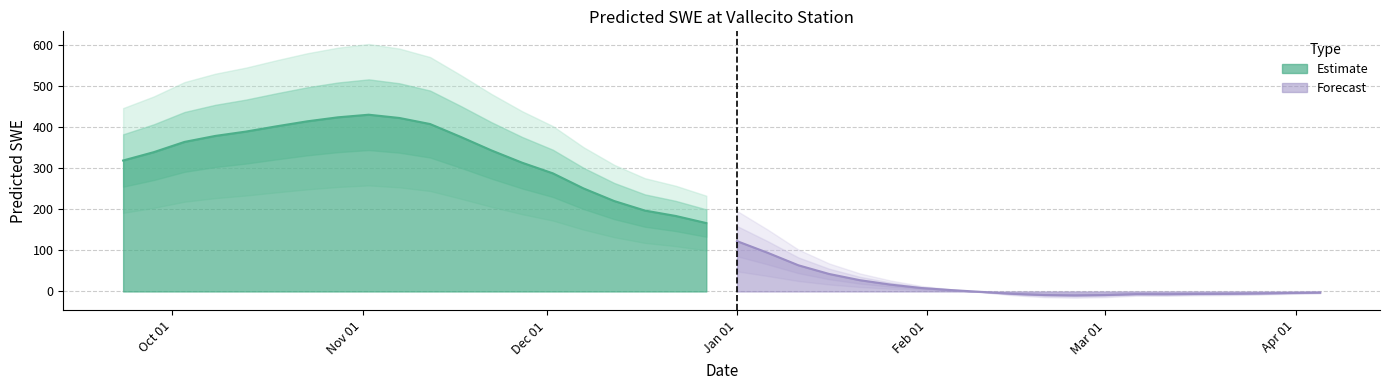

List the labels in order of value, largest first.

2003-11-02, 2003-10-28, 2003-11-07, 2003-10-23, 2003-11-12, 2003-10-18, 2003-10-13, 2003-10-08, 2003-11-17, 2003-10-03, 2003-11-22, 2003-09-28, 2003-09-23, 2003-11-27, 2003-12-02, 2003-12-07, 2003-12-12, 2003-12-17, 2003-12-22, 2003-12-27, 2004-01-01, 2004-01-06, 2004-01-11, 2004-01-16, 2004-01-21, 2004-01-26, 2004-01-31, 2004-02-05, 2004-02-10, 2004-04-05, 2004-03-31, 2004-03-26, 2004-03-21, 2004-02-15, 2004-03-16, 2004-03-06, 2004-03-11, 2004-02-20, 2004-03-01, 2004-02-25